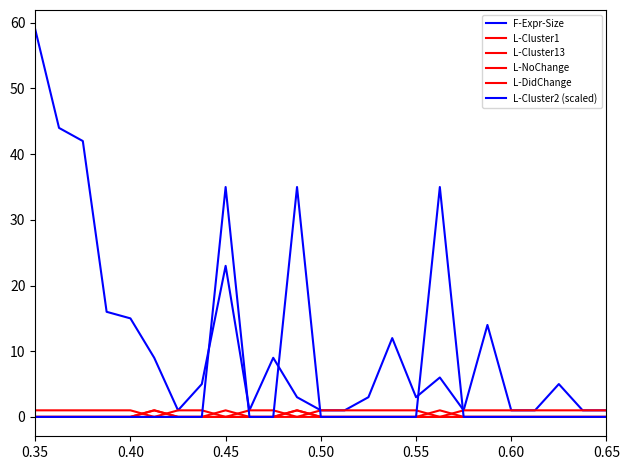

How many lines are shown in the chart?

6